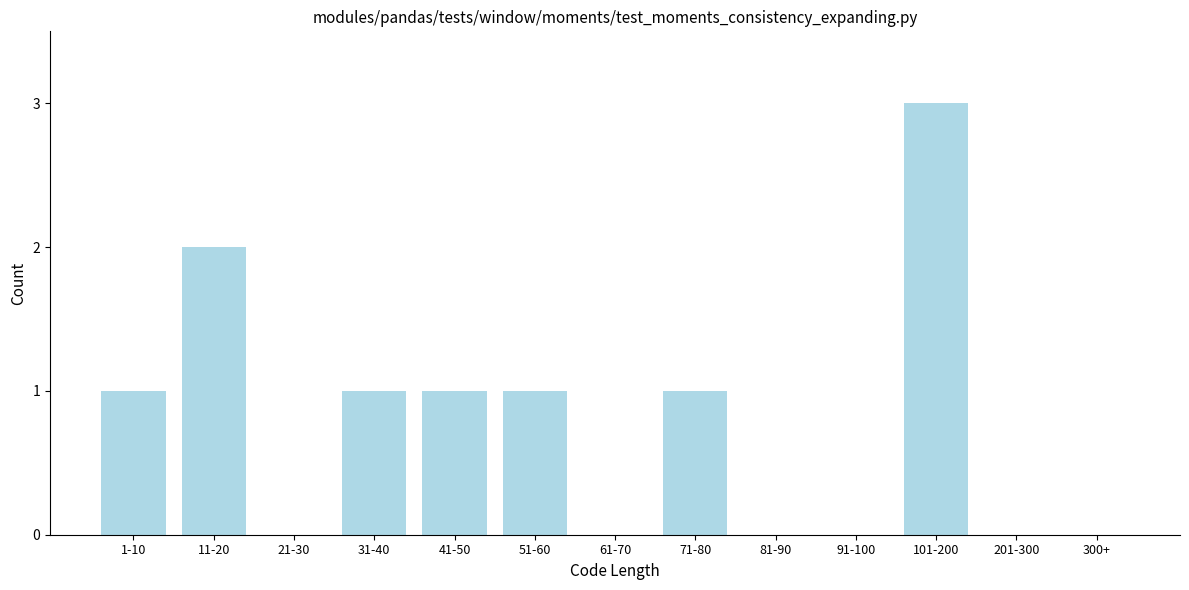

Reading left to right, extract all data points from this chart.

1-10=1	11-20=2	21-30=0	31-40=1	41-50=1	51-60=1	61-70=0	71-80=1	81-90=0	91-100=0	101-200=3	201-300=0	300+=0